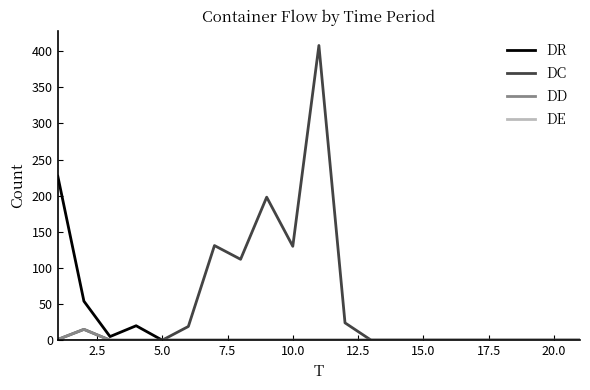

Which series has the widest spread of values?

DC